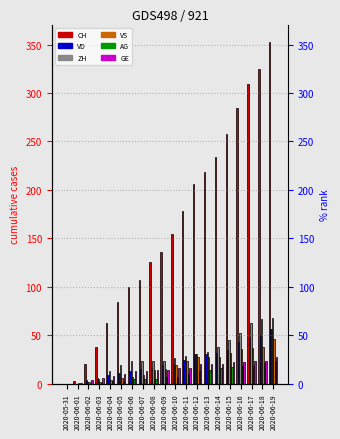

How many data points in GE are above 16?

8